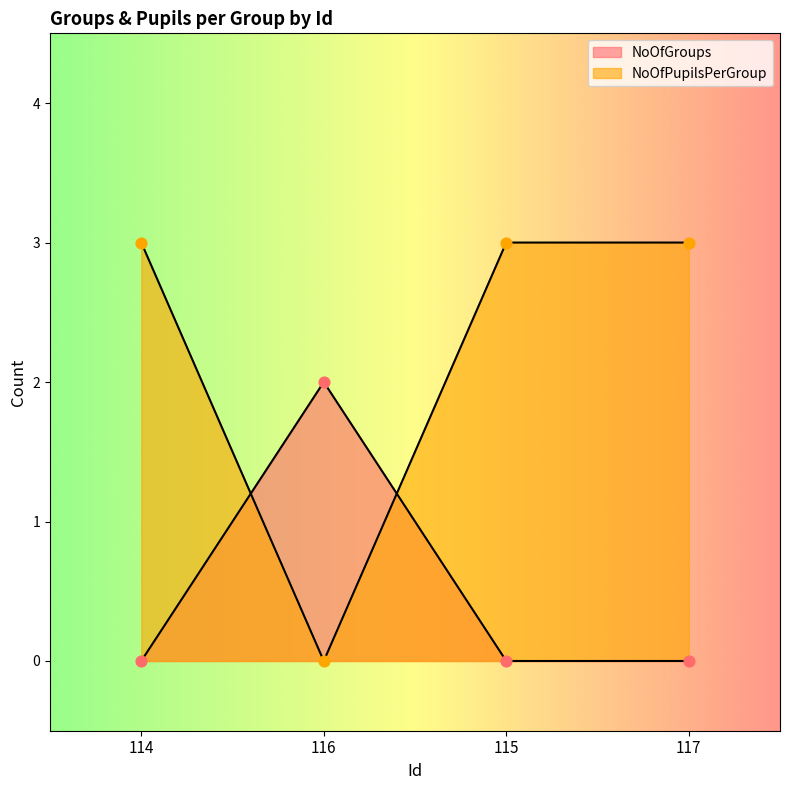

What are all the series names shown in the legend?

NoOfGroups, NoOfPupilsPerGroup